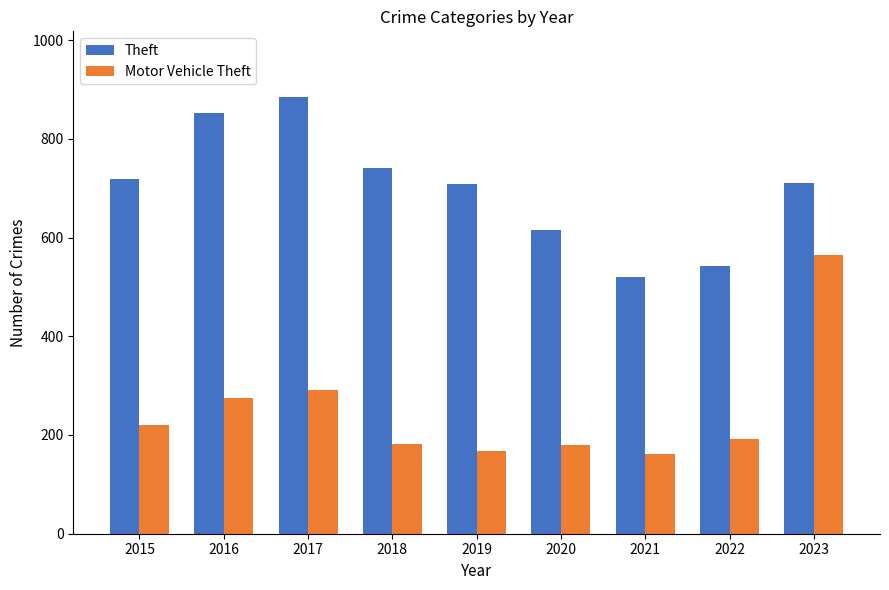

True or false: Motor Vehicle Theft has a value of 55 at 2020.

False